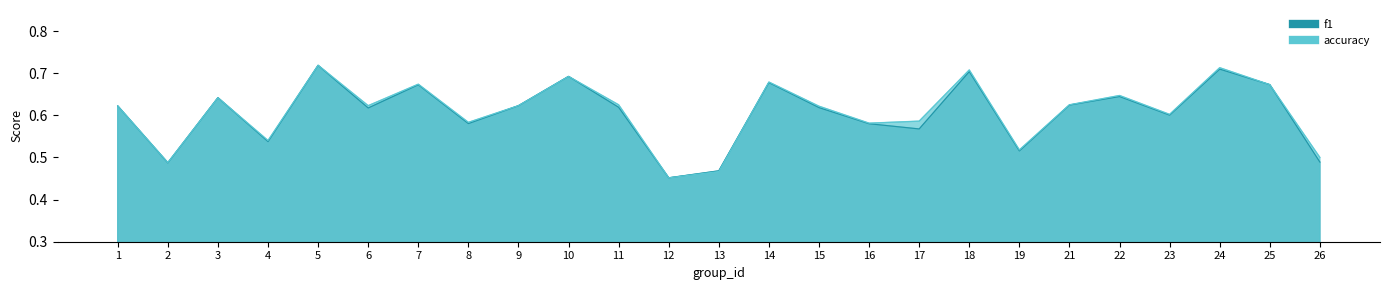

In accuracy, how many points are higher than both neighbors (excluding endpoints)?

8